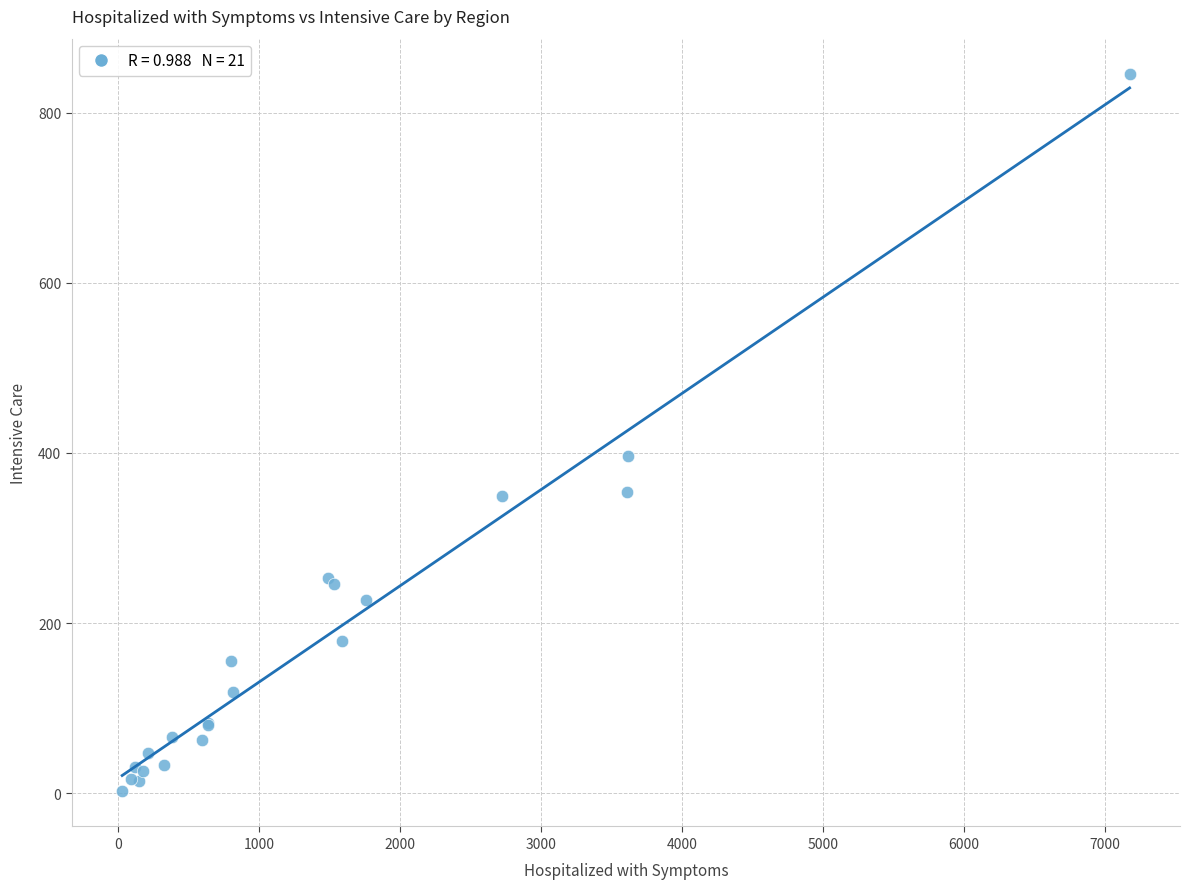

What Y value in the scatter plot is closest to 424?

397